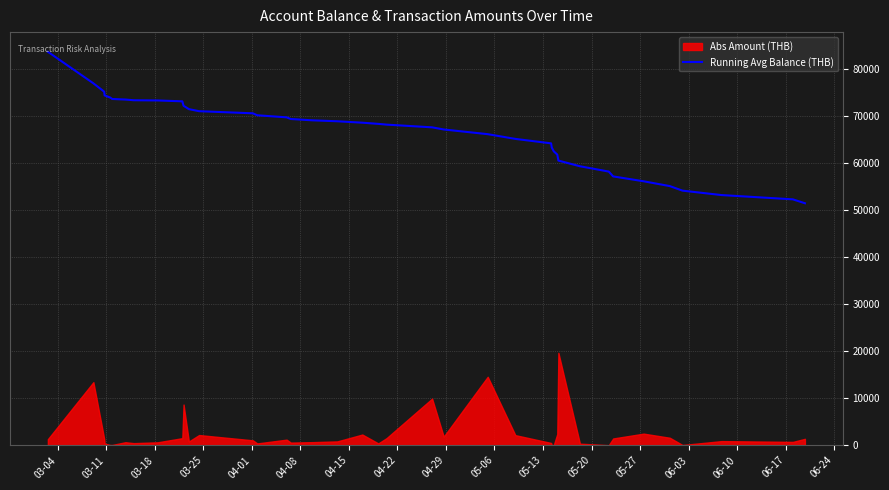

What is the minimum value shown in the chart?

51462.5